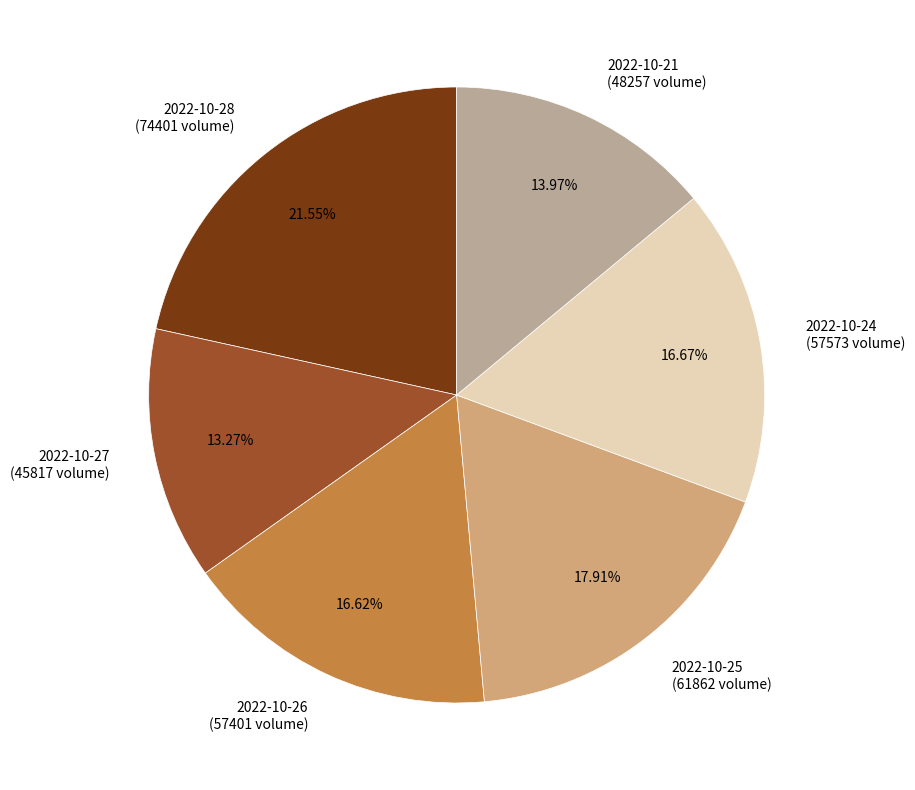

What is the largest slice in the pie chart?

2022-10-28 (74401 volume)